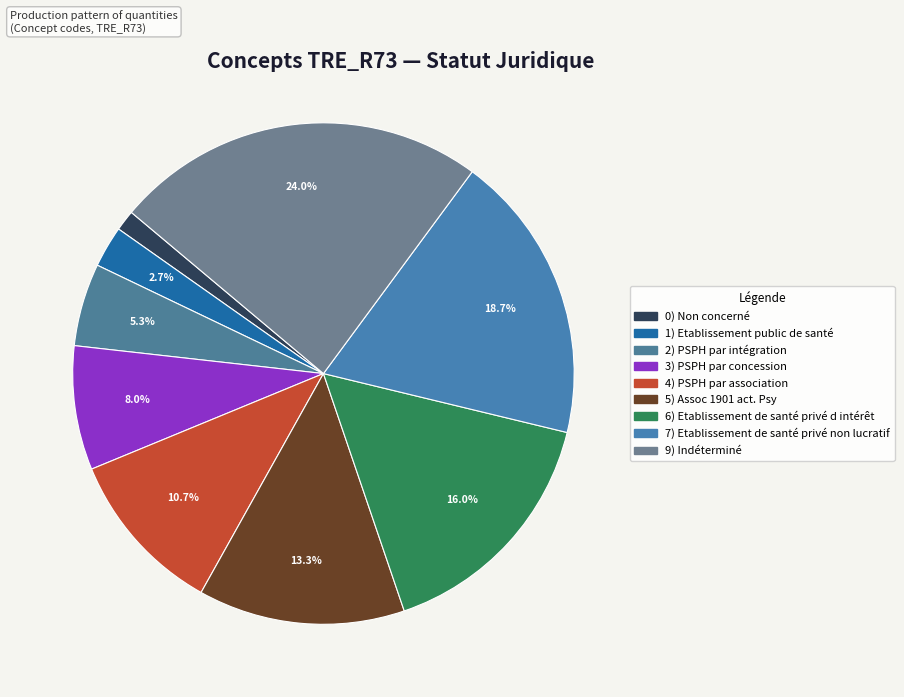

To the nearest percent, what is the average slice percentage?

11%